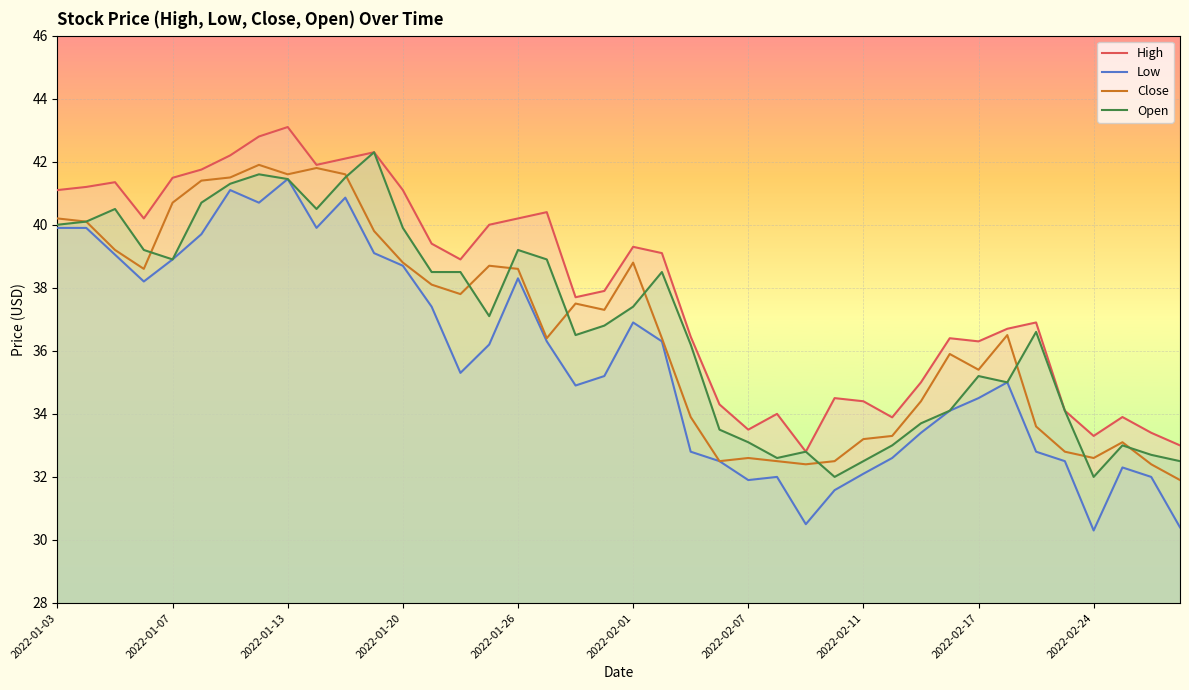

How many series are shown in this chart?

4